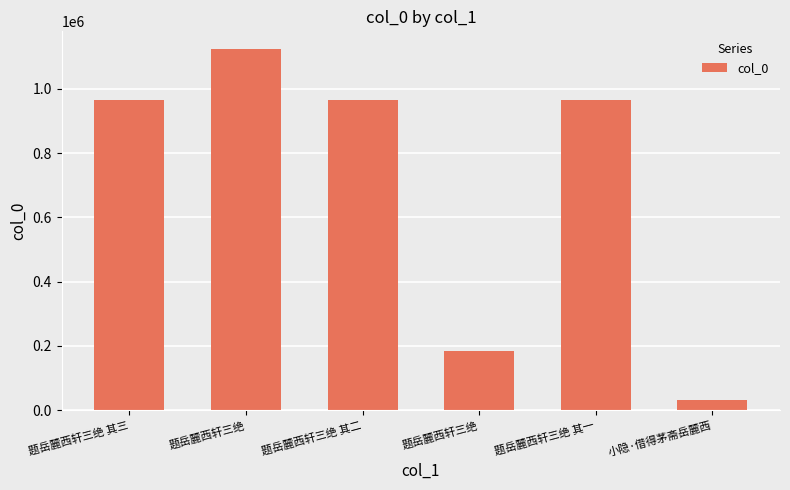

Between 题岳麓西轩三绝 and 题岳麓西轩三绝, which is larger?

题岳麓西轩三绝